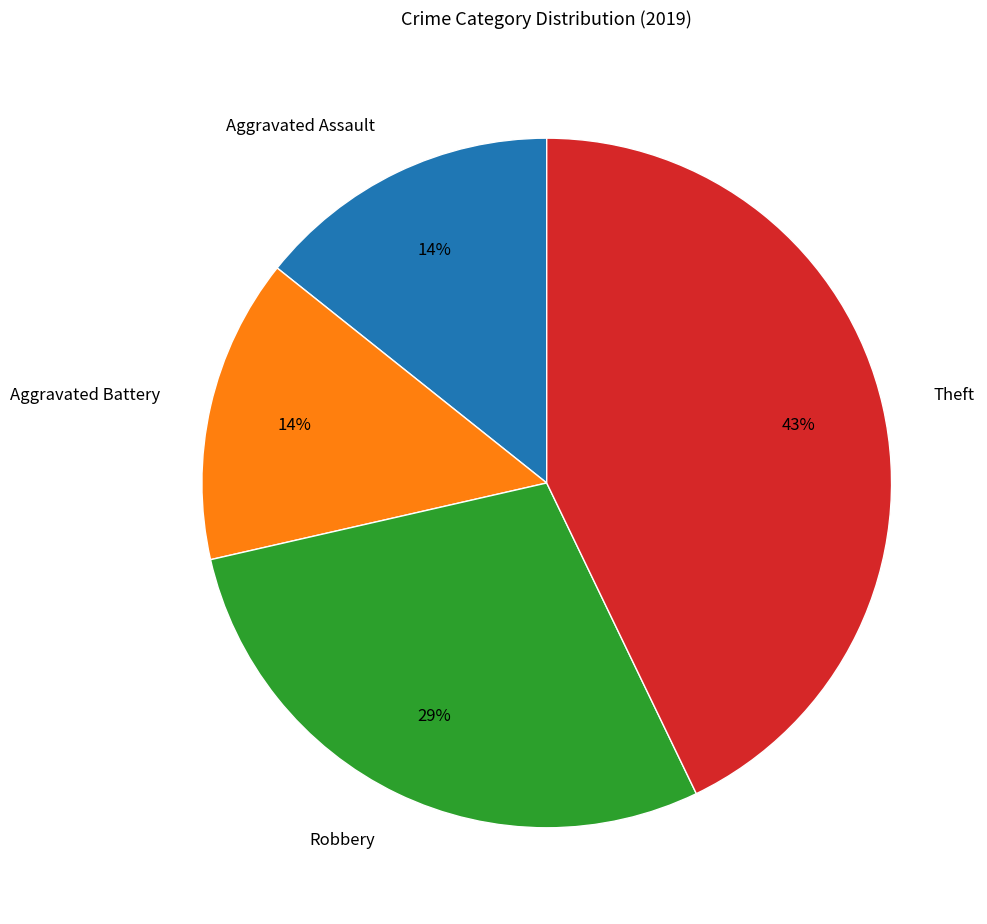

Which has a higher value, Aggravated Assault or Theft?

Theft